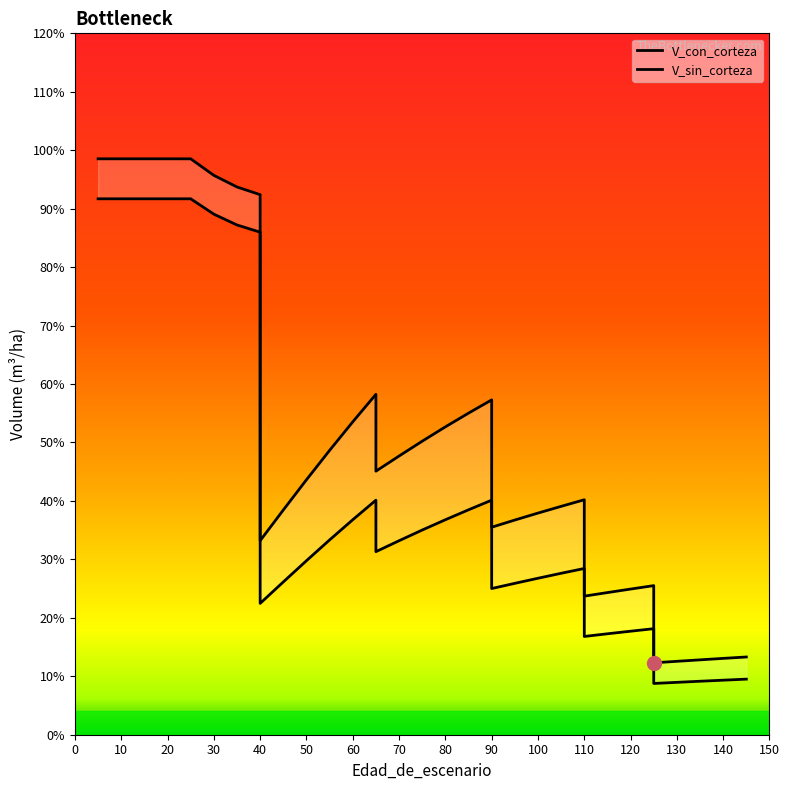

Count the number of categories in the chart.

35